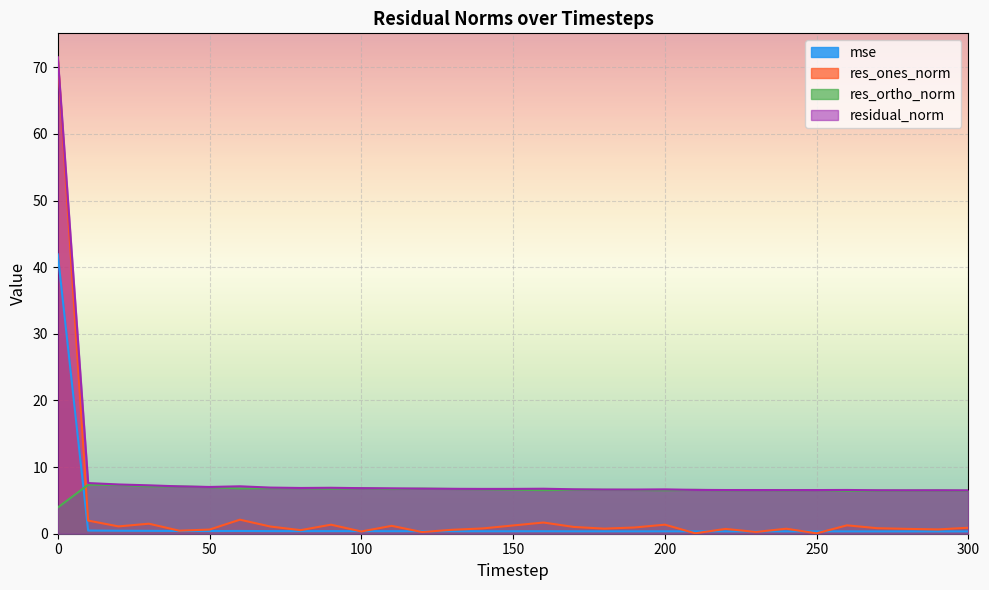

Between 10 and 50, which series saw the biggest shift?

res_ones_norm